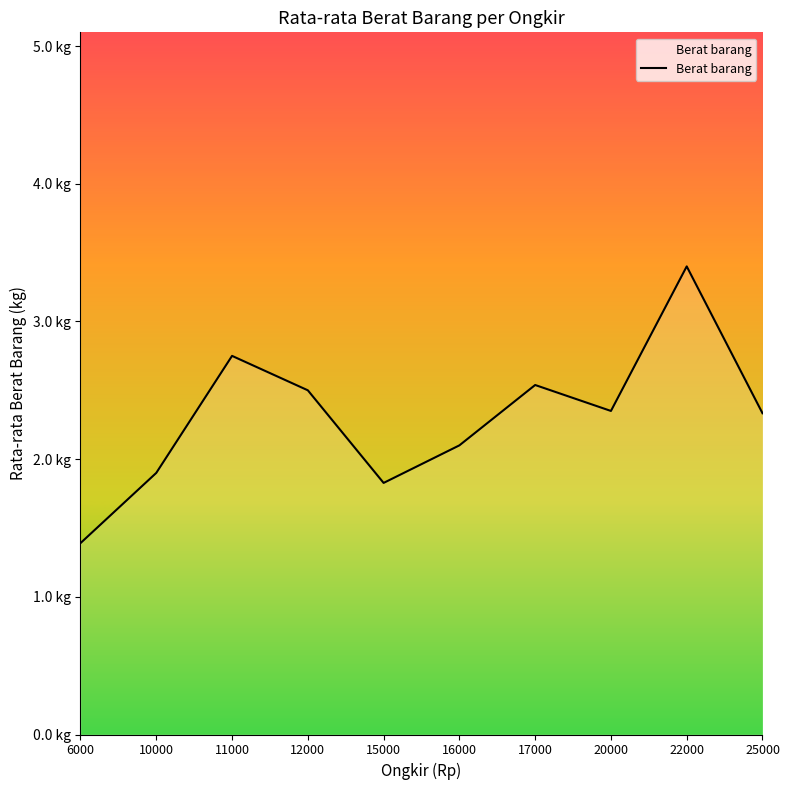

Reading left to right, extract all data points from this chart.

1.4	1.9	2.8	2.5	1.8	2.1	2.5	2.4	3.4	2.3